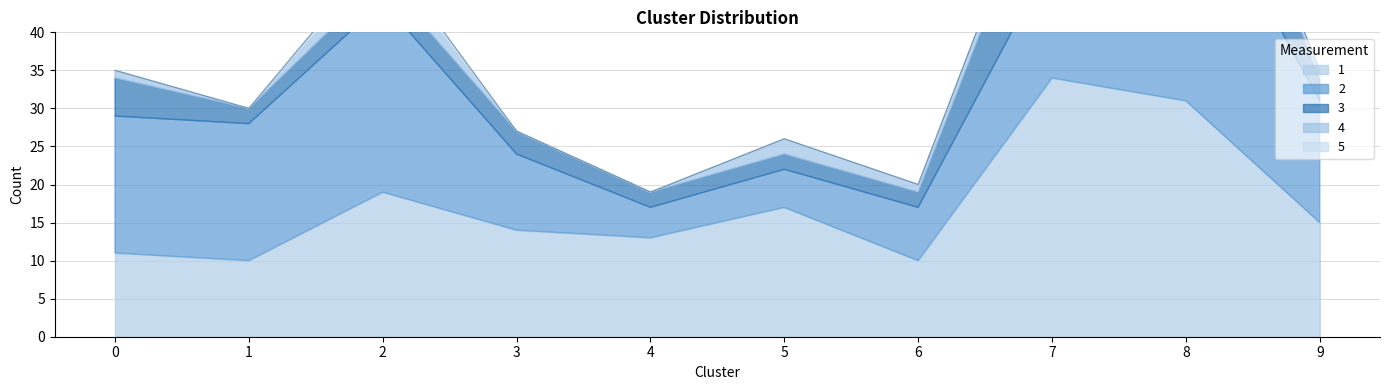

What is the value of the 2 point at the 2nd from the left?

18